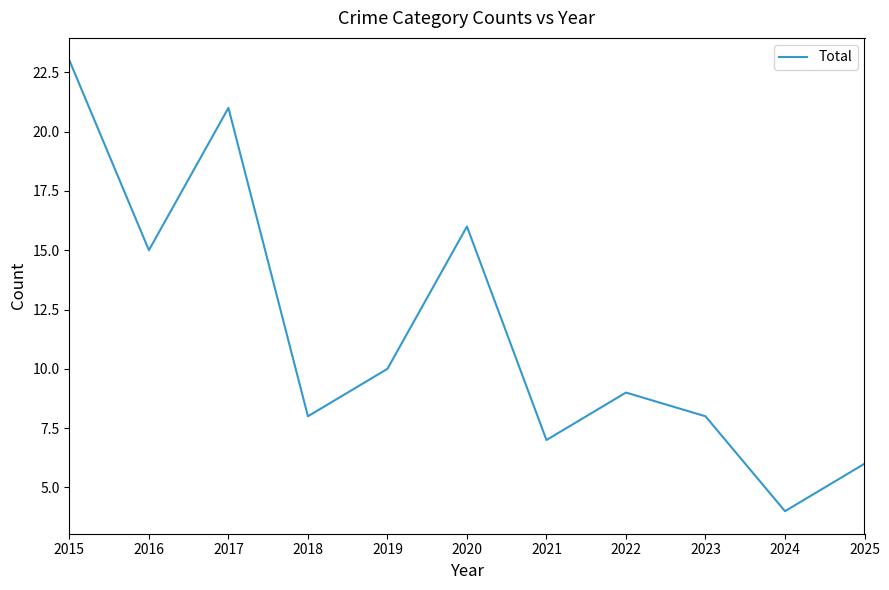

How many lines are shown in the chart?

1